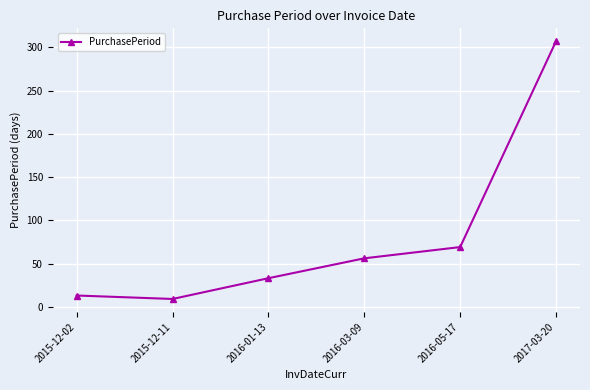

At which label is the value closest to 158?

2016-05-17